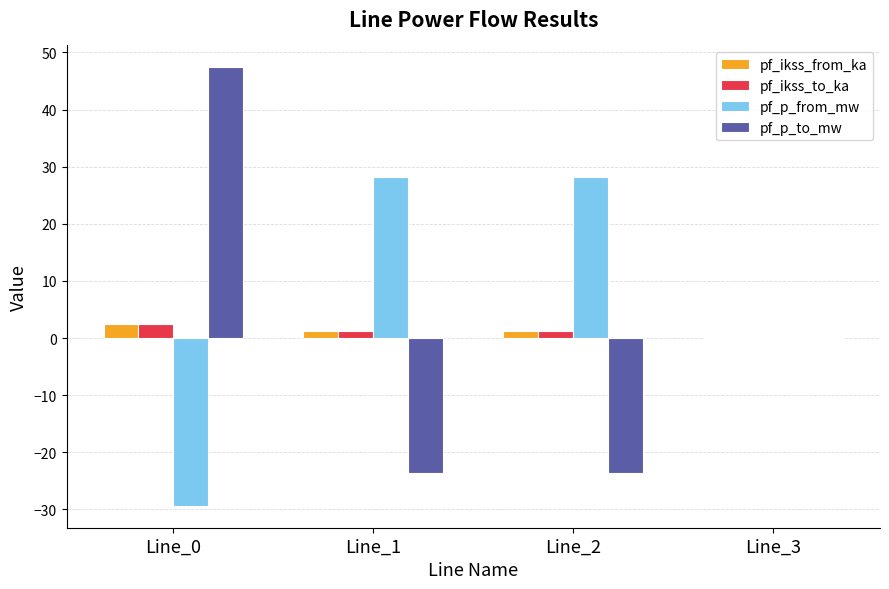

At which label is pf_p_from_mw closest to 0?

Line_3